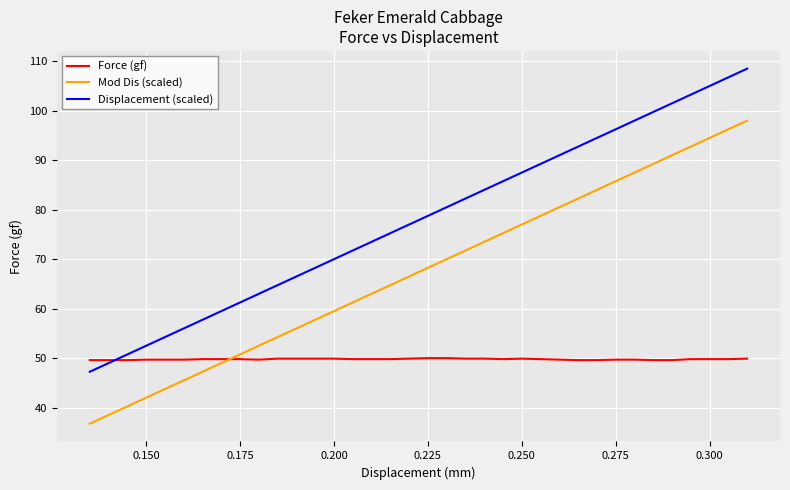

List the series in order of their overall mean, highest first.

Displacement (scaled), Mod Dis (scaled), Force (gf)